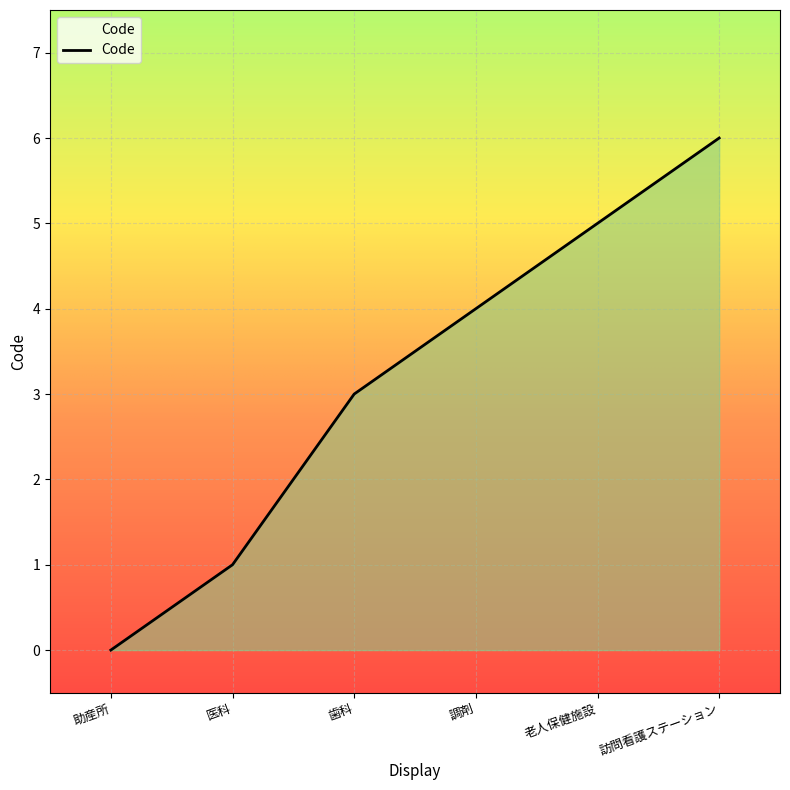

Reading right to left, extract all data points from this chart.

訪問看護ステーション=6	老人保健施設=5	調剤=4	歯科=3	医科=1	助産所=0